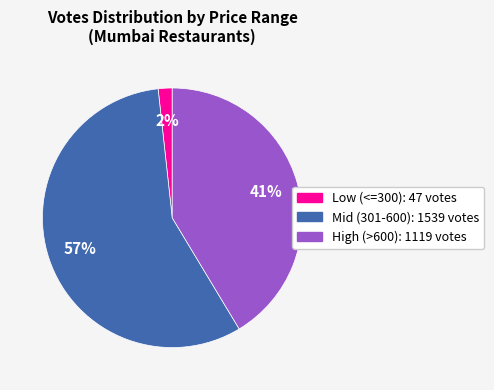

To the nearest percent, what is the difference between the largest and smallest slice percentages?

55%